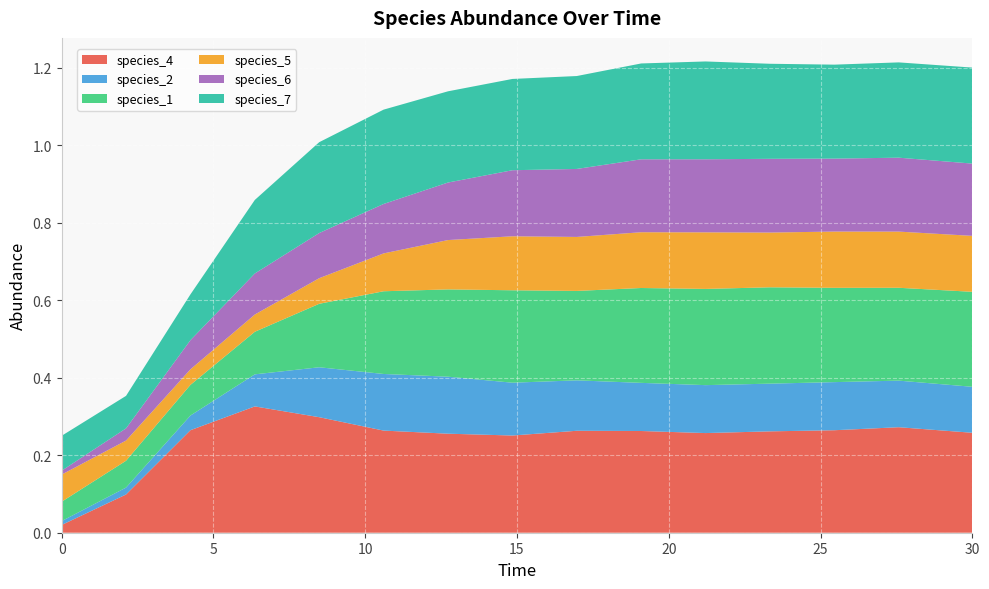

Reading right to left, extract all data points from this chart.

species_4: 0.3	0.3	0.3	0.3	0.3	0.3	0.3	0.3	0.3	0.3	0.3	0.3	0.3	0.1	0.0
species_2: 0.1	0.1	0.1	0.1	0.1	0.1	0.1	0.1	0.1	0.1	0.1	0.1	0.0	0.0	0.0
species_1: 0.2	0.2	0.2	0.2	0.2	0.2	0.2	0.2	0.2	0.2	0.2	0.1	0.1	0.1	0.1
species_5: 0.1	0.1	0.1	0.1	0.1	0.1	0.1	0.1	0.1	0.1	0.1	0.0	0.0	0.1	0.1
species_6: 0.2	0.2	0.2	0.2	0.2	0.2	0.2	0.2	0.1	0.1	0.1	0.1	0.1	0.0	0.0
species_7: 0.2	0.2	0.2	0.2	0.3	0.2	0.2	0.2	0.2	0.2	0.2	0.2	0.1	0.1	0.1